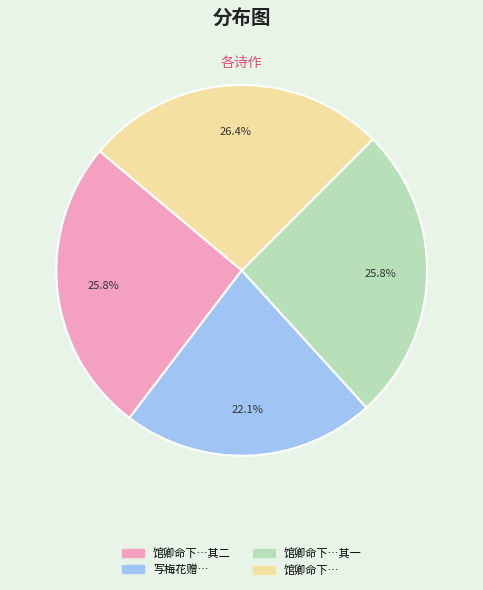

What is the smallest slice in the pie chart?

写梅花赠…